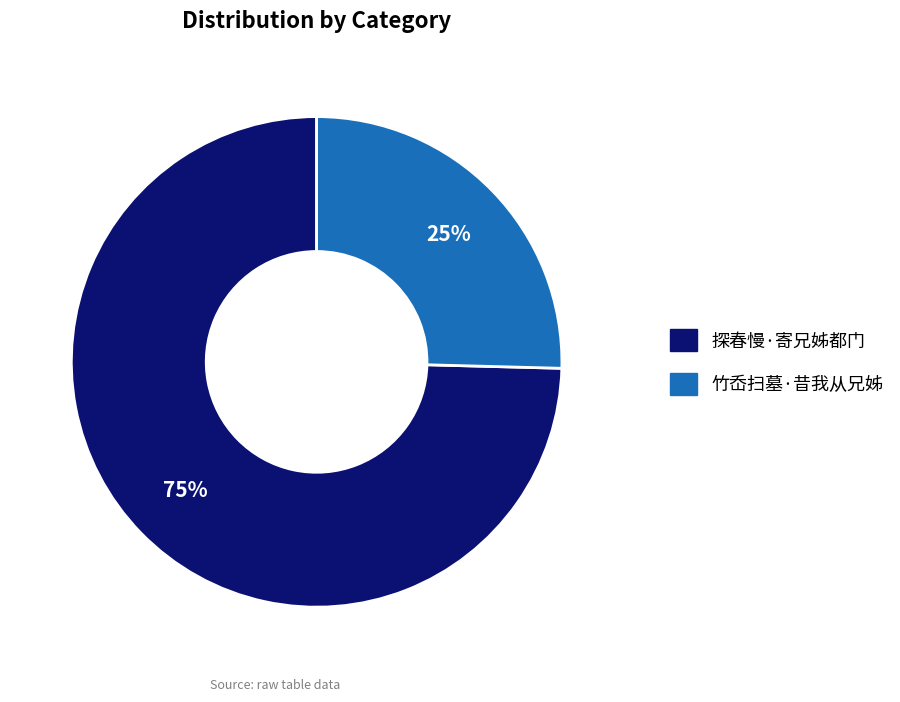

The 探春慢·寄兄姊都门 slice represents 81% of the pie. True or false?

False